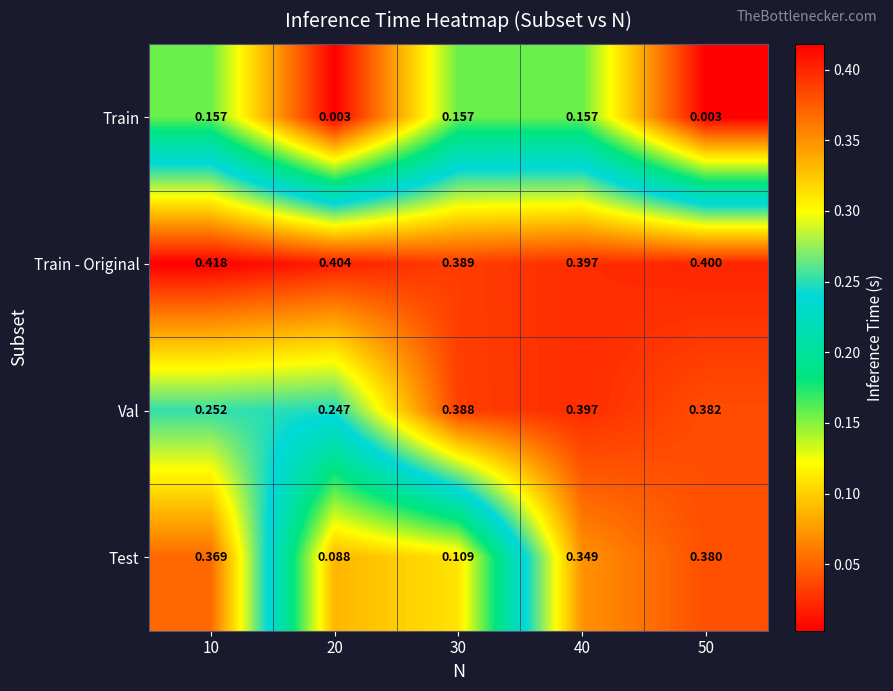

Which series has the largest total across all categories?

Train - Original